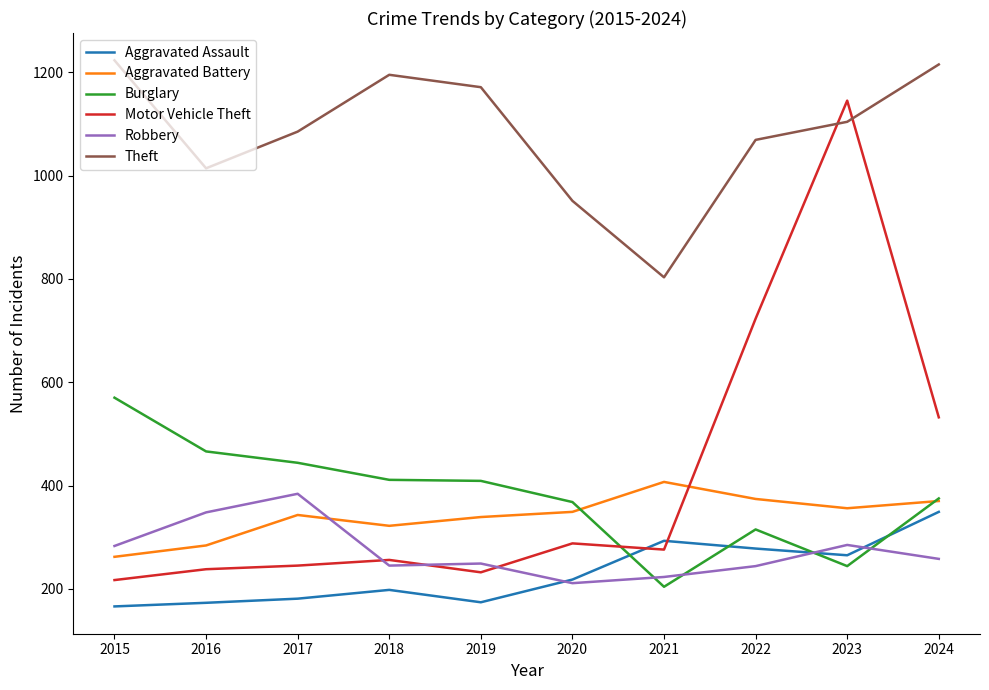

What is the minimum value shown in the chart?

166